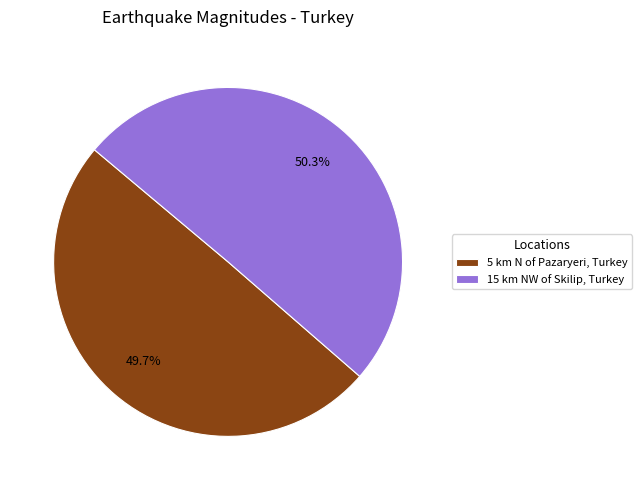

Which has a higher value, 5 km N of Pazaryeri, Turkey or 15 km NW of Skilip, Turkey?

15 km NW of Skilip, Turkey